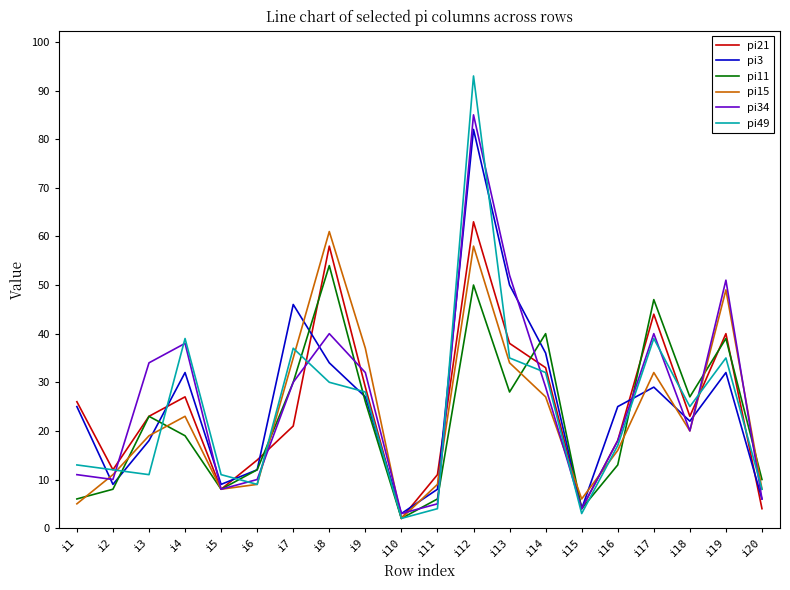

Is it true that pi11 equals 50 at i12?

True